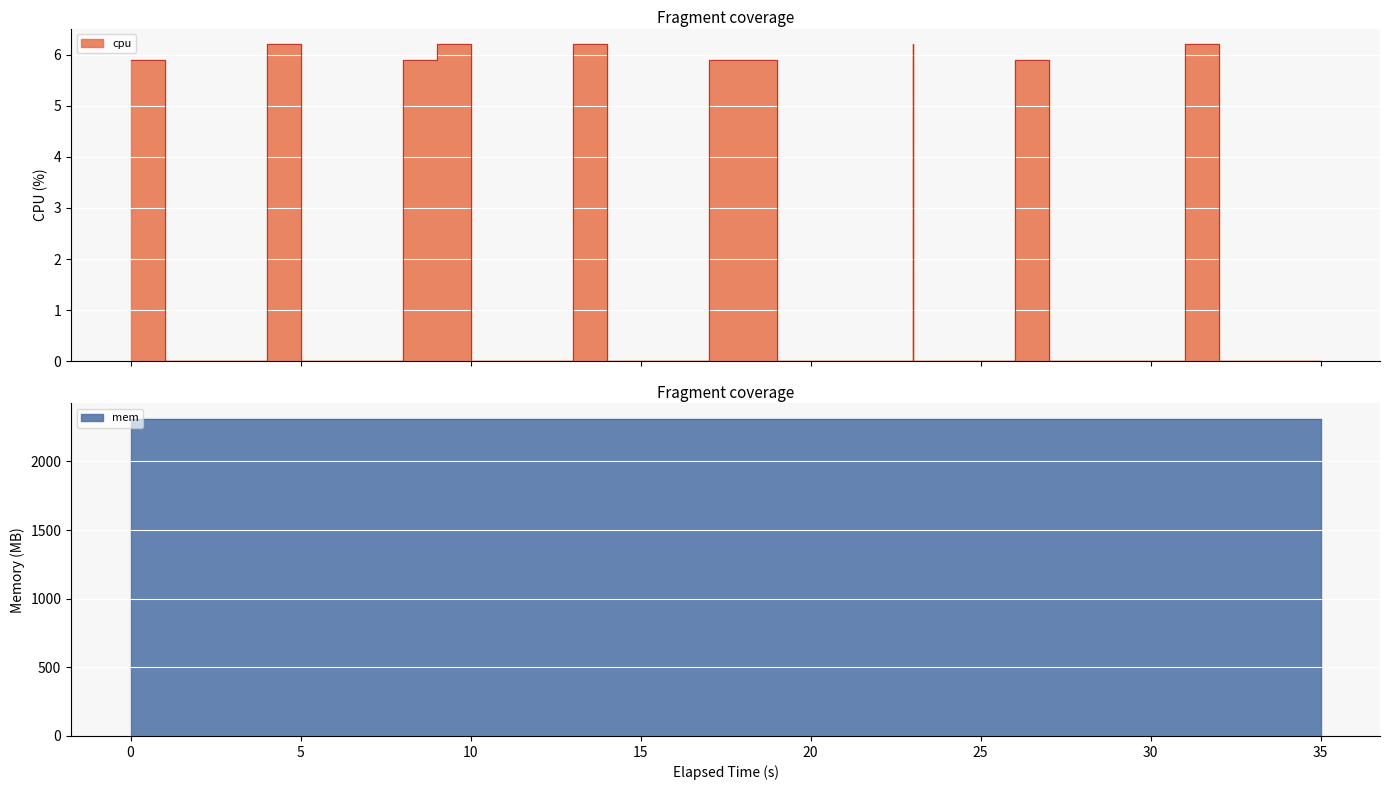

What is the label of the 9th point from the left?

35